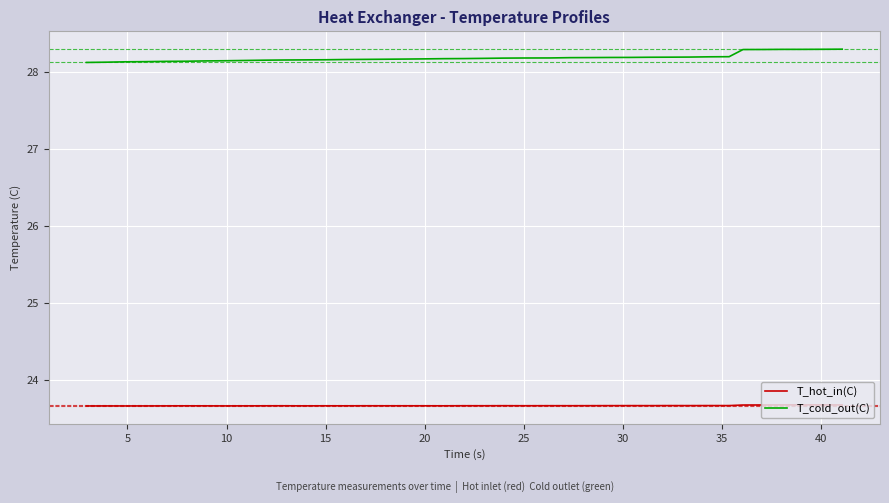

Count the T_cold_out(C) values in the range 28 to 29.

39